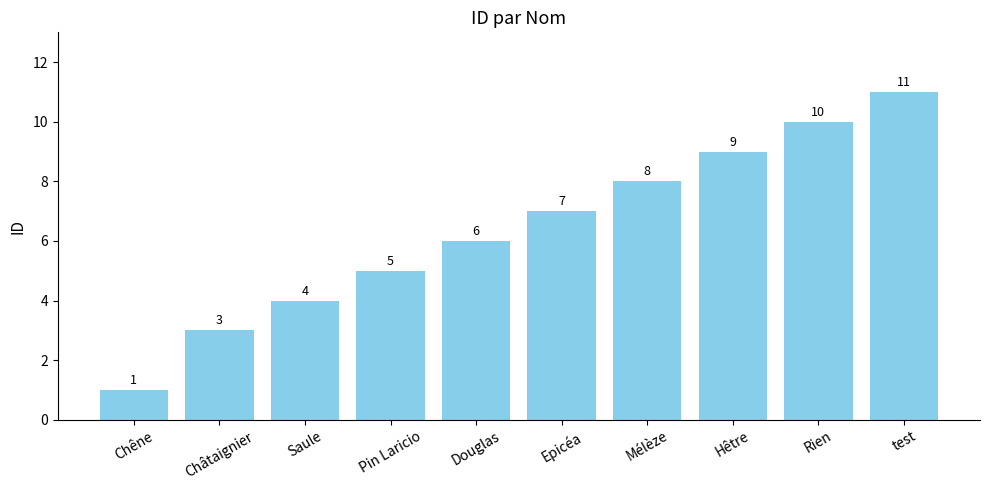

Which has a higher value, Rien or Chêne?

Rien